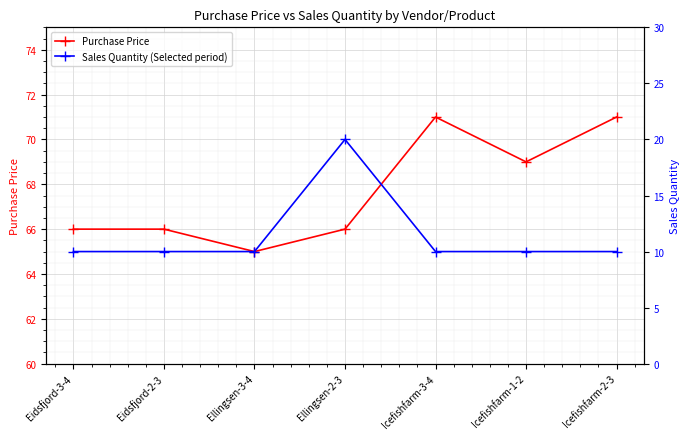

Is this an area chart (filled region under the line)?

No